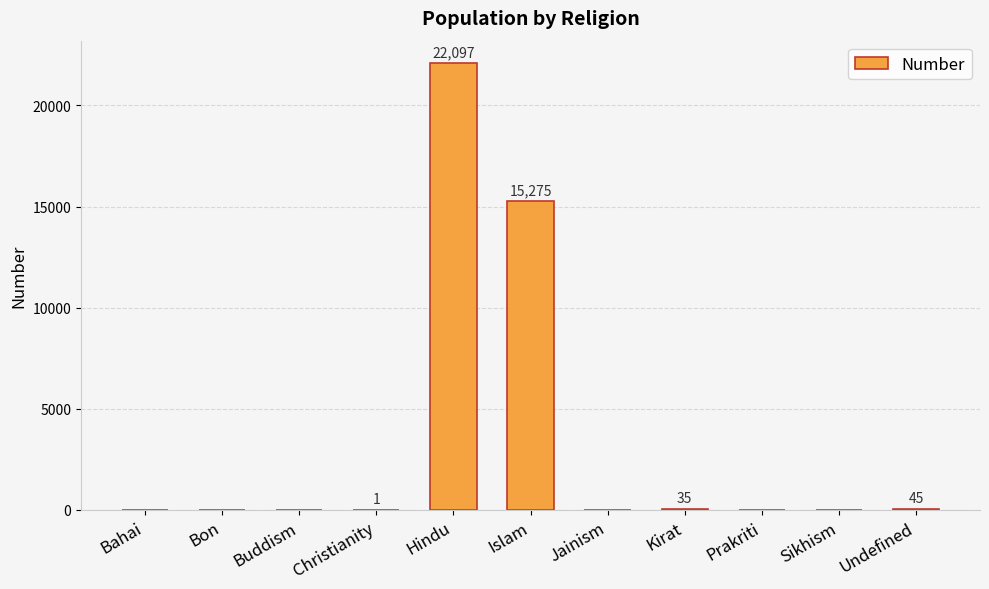

Count the number of values greater than 0.

5